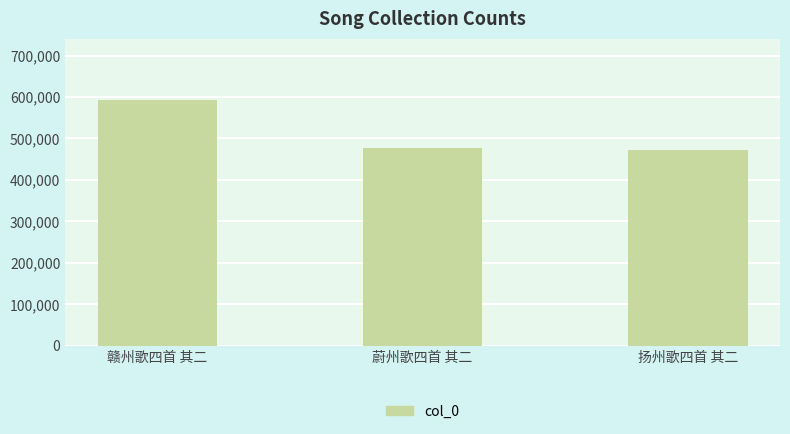

What is the ratio of the value at 扬州歌四首 其二 to the value at 赣州歌四首 其二?

0.8